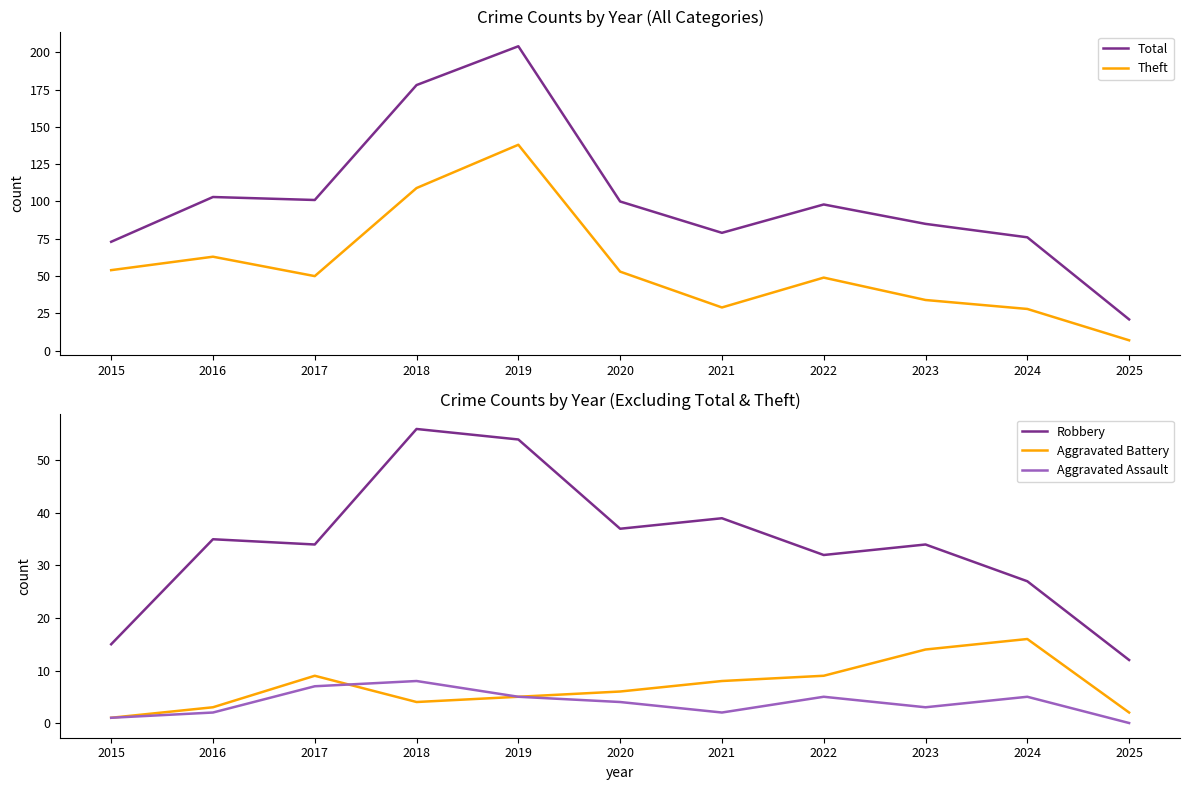

What is the approximate value of Robbery at 2015?

15